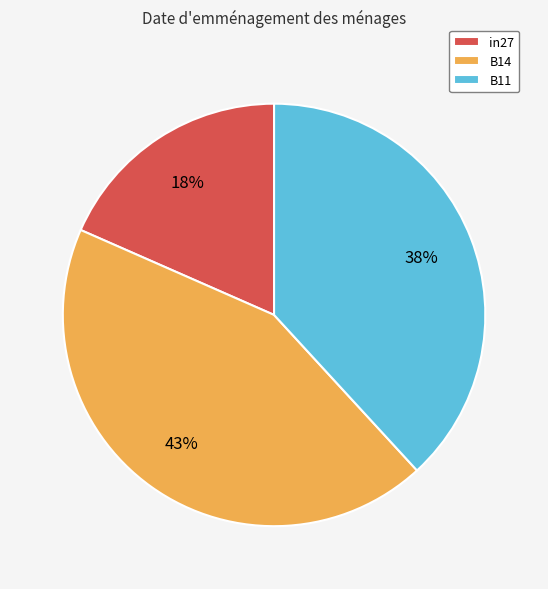

Rank the categories by value from highest to lowest.

B14, B11, in27